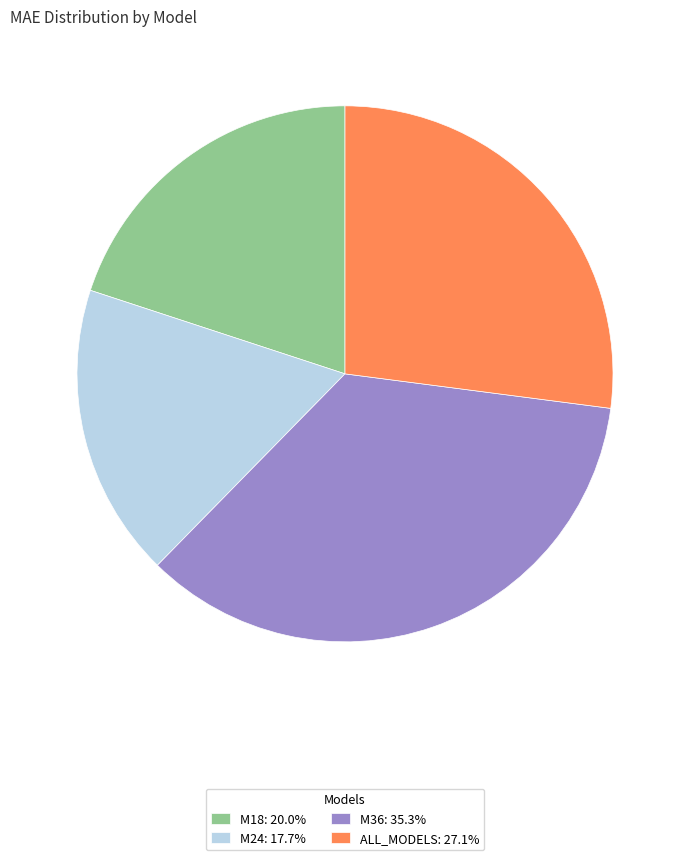

Combined, do M24: 17.7% and ALL_MODELS: 27.1% account for over 50%?

No